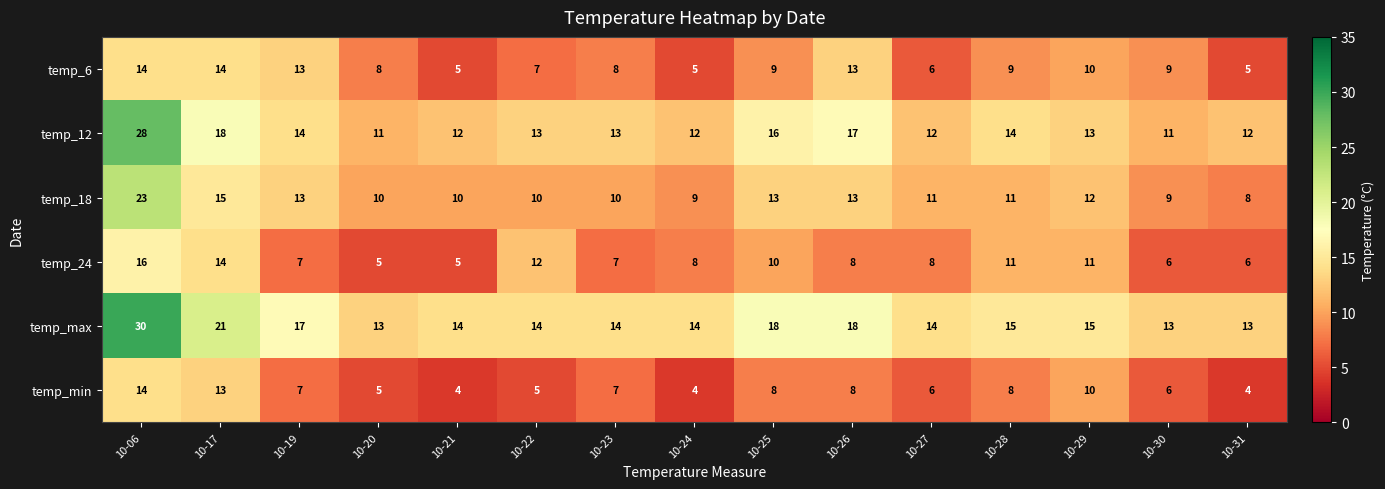

How many values in the temp_min series are below 7?

7